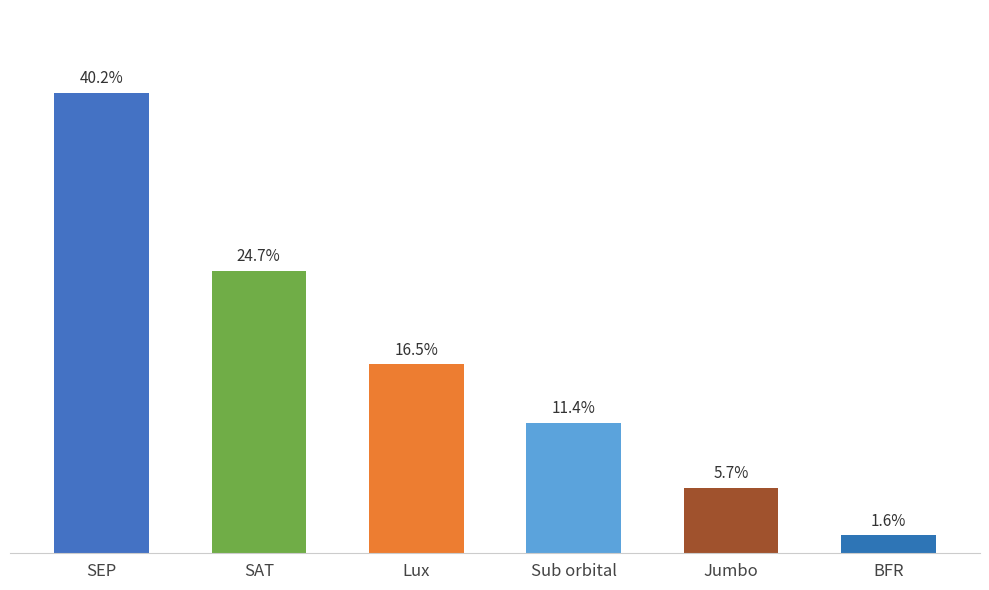

What is the value of the 1st bar from the left?

293501